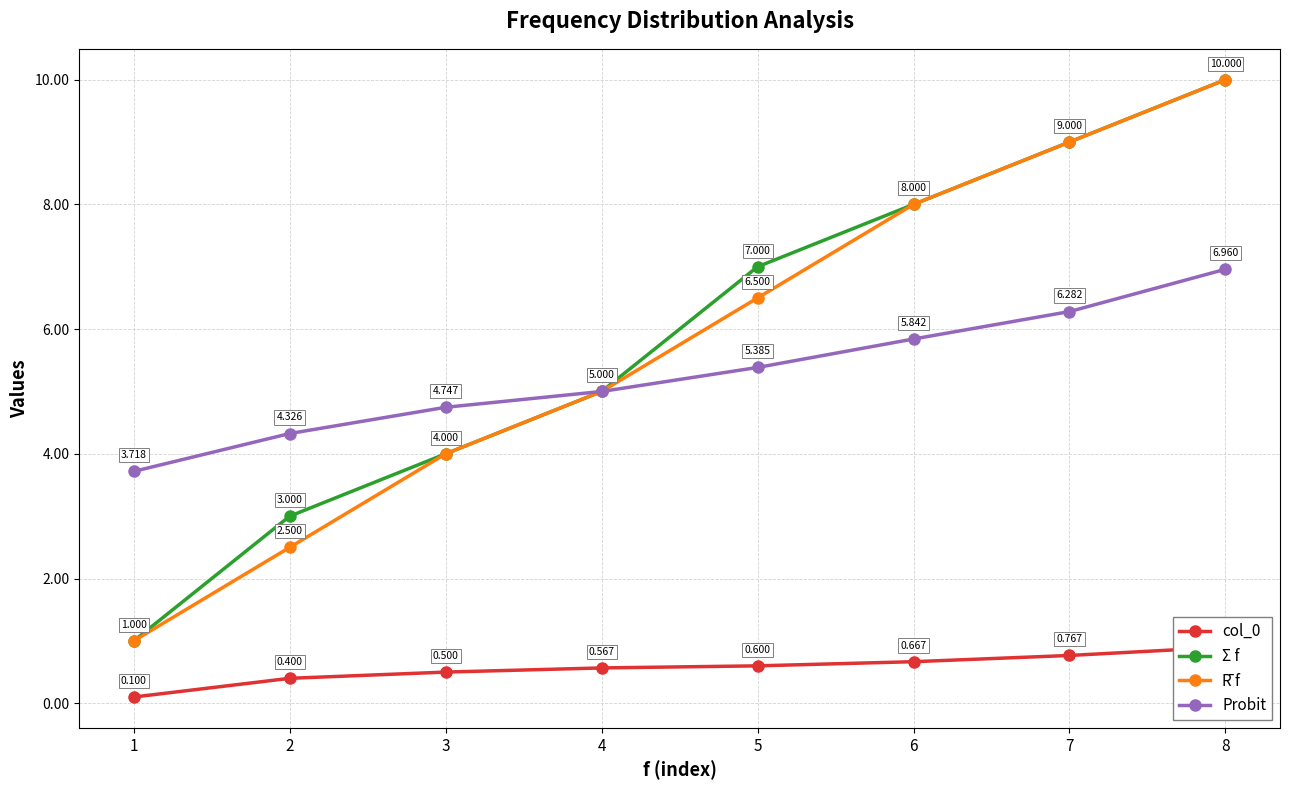

What is the value of the col_0 point at the 6th from the left?

0.7